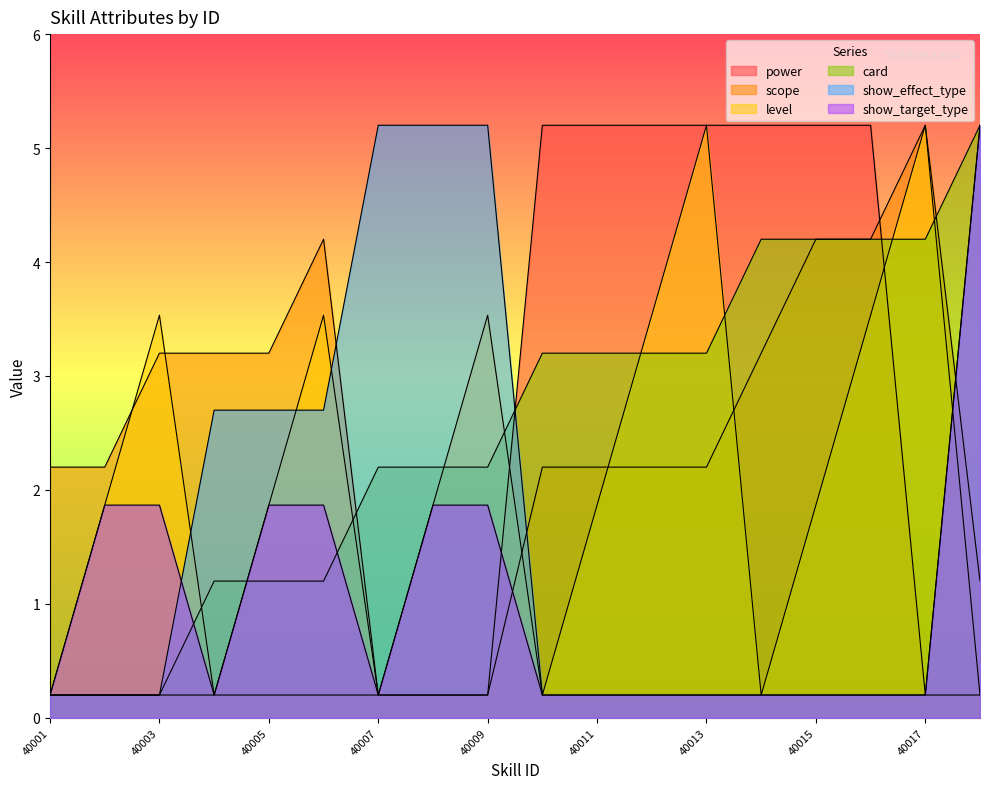

Between which two adjacent categories do card and power first intersect?

40009 and 40010